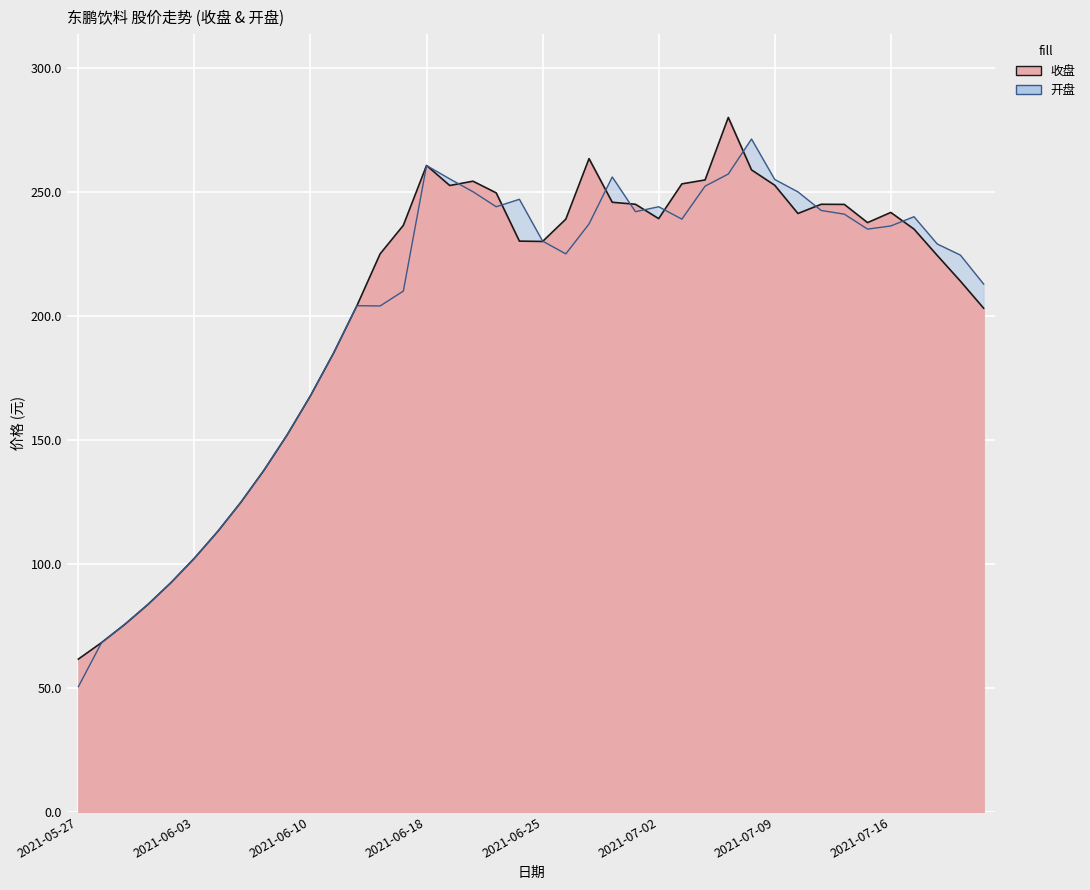

Is the value of 开盘 at 2021-06-18 greater than the value of 收盘 at 2021-07-06?

Yes